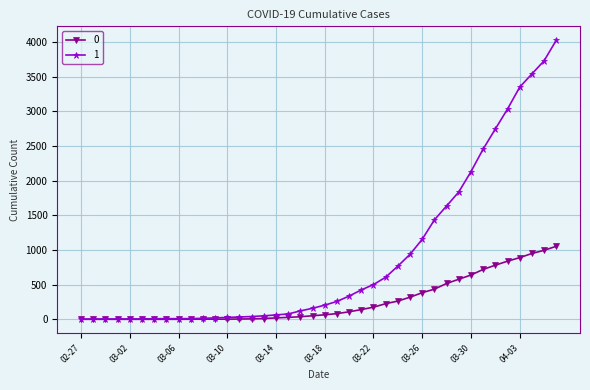

Rank the series by their maximum value, from lowest to highest.

0, 1